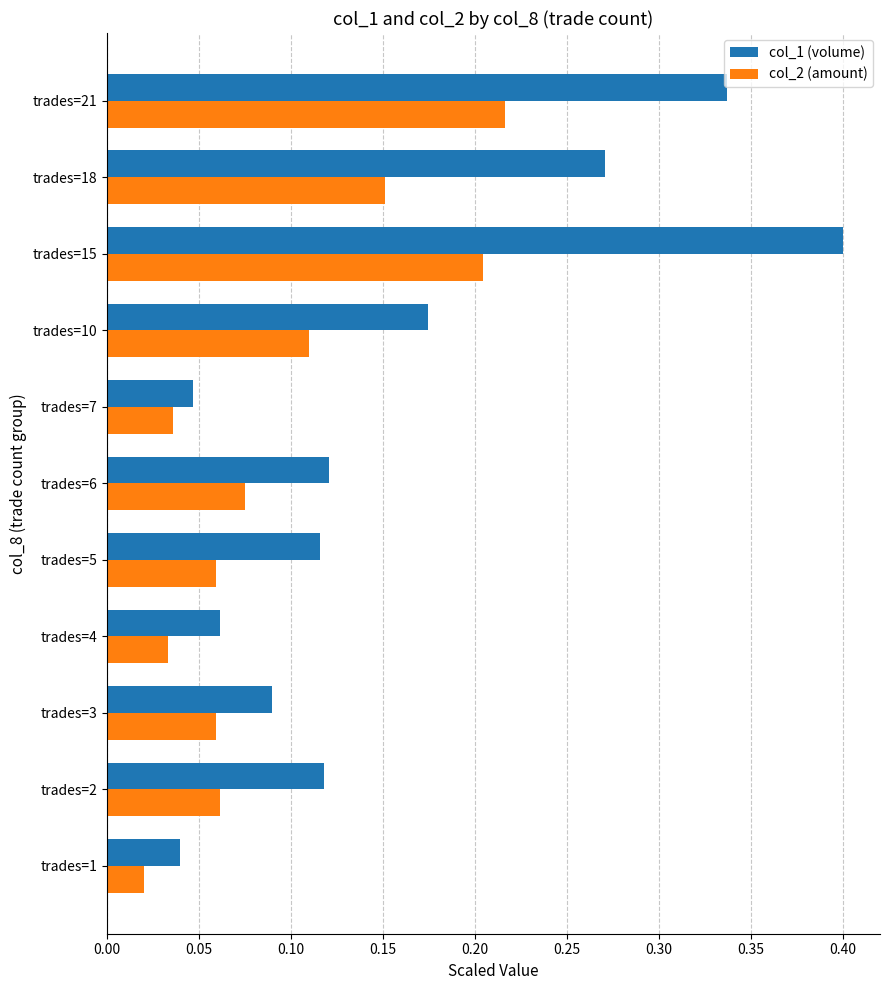

What is the sum of all col_2 (amount) values?

1.0